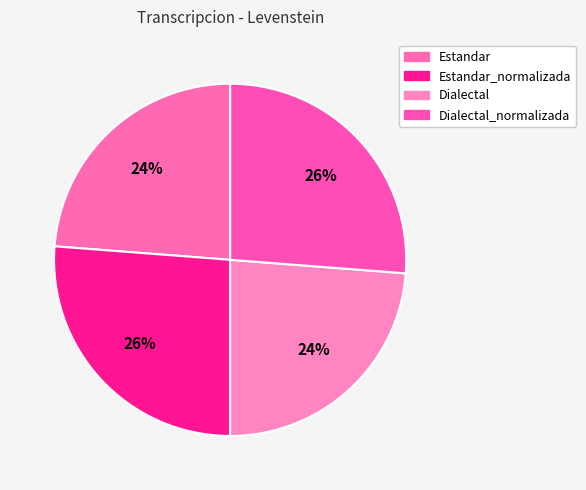

To the nearest percent, what is the combined percentage of Dialectal_normalizada and Estandar?

50%